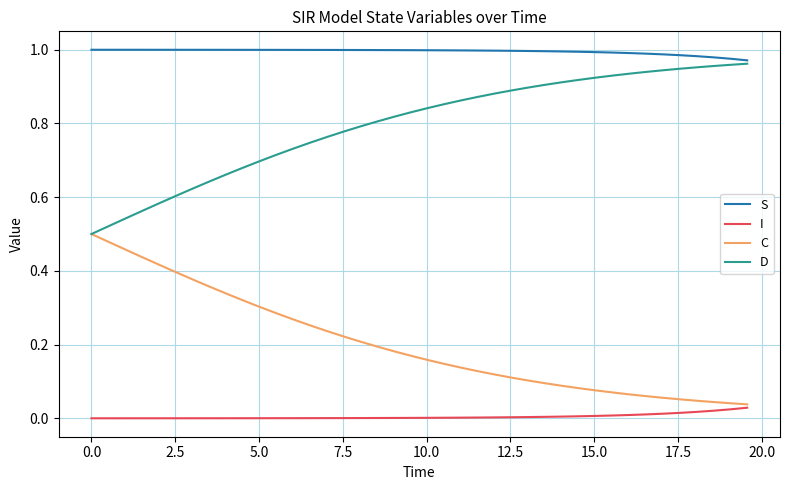

True or false: I and D cross at least once.

False